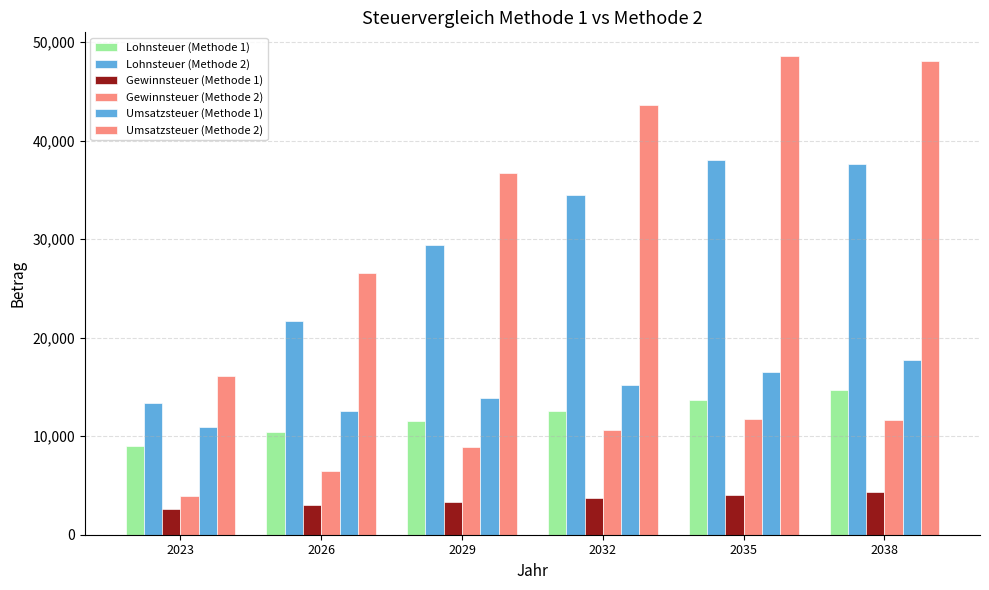

Reading left to right, extract all data points from this chart.

Lohnsteuer (Methode 1): 2023=9042	2026=10425	2029=11501	2032=12577	2035=13653	2038=14729
Lohnsteuer (Methode 2): 2023=13342	2026=21700	2029=29387	2032=34516	2035=38006	2038=37659
Gewinnsteuer (Methode 1): 2023=2649	2026=3054	2029=3370	2032=3685	2035=4000	2038=4315
Gewinnsteuer (Methode 2): 2023=3908	2026=6457	2029=8904	2032=10591	2035=11790	2038=11675
Umsatzsteuer (Methode 1): 2023=10915	2026=12585	2029=13883	2032=15182	2035=16481	2038=17779
Umsatzsteuer (Methode 2): 2023=16103	2026=26603	2029=36687	2032=43638	2035=48576	2038=48102